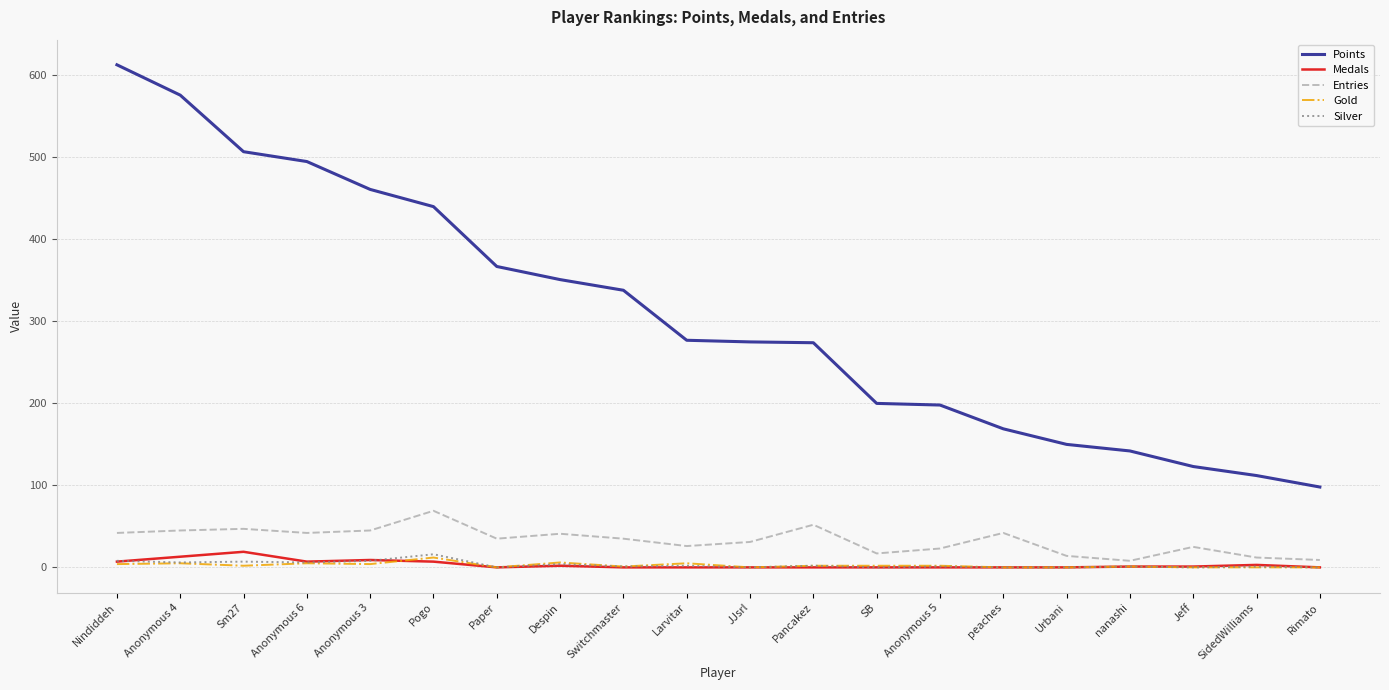

At which category is the sum across all series the highest?

Nindiddeh